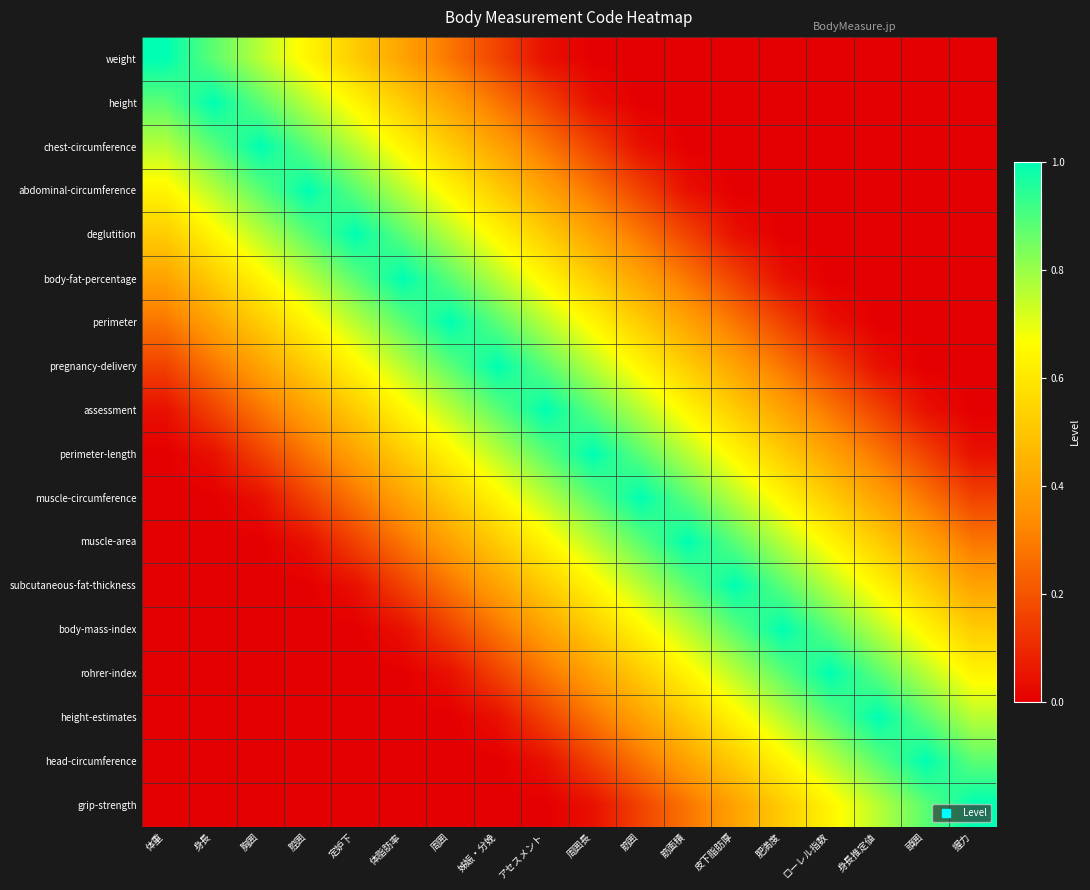

Which series has the largest total across all categories?

assessment